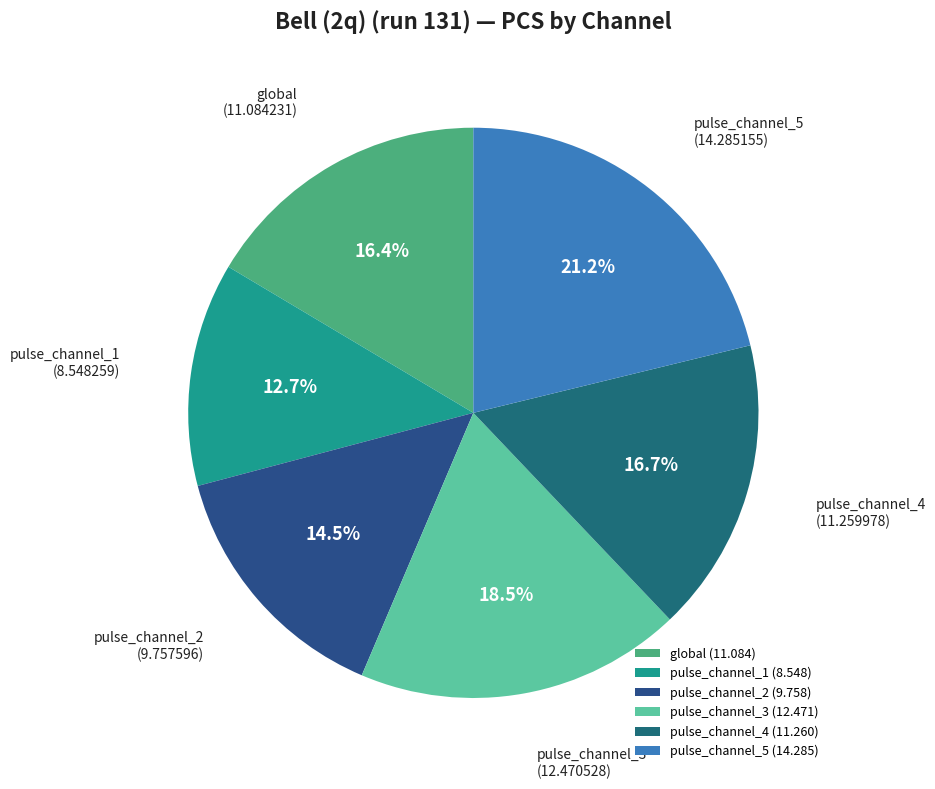

Between pulse_channel_1 (8.548259) and pulse_channel_2 (9.757596), which is larger?

pulse_channel_2 (9.757596)